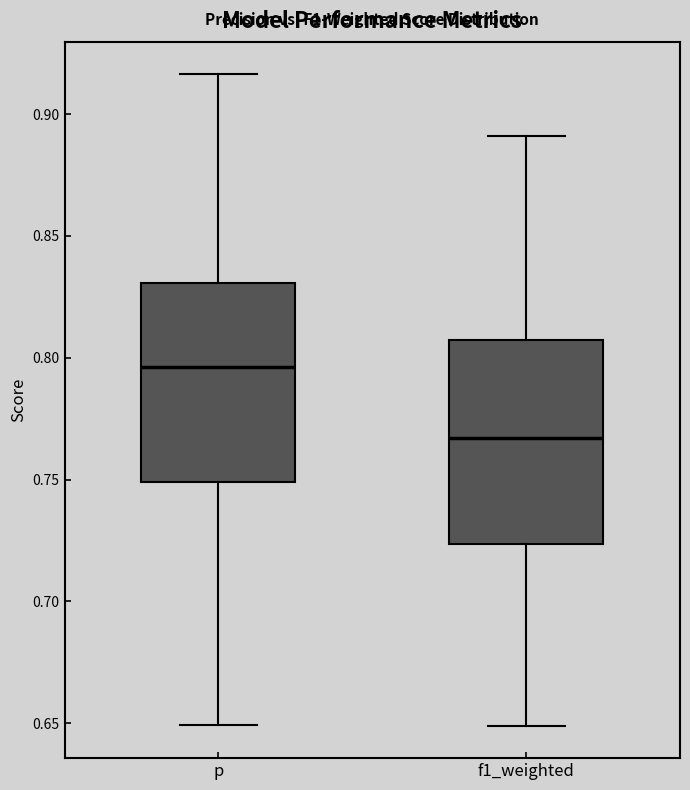

Which box's median line is the lowest?

f1_weighted